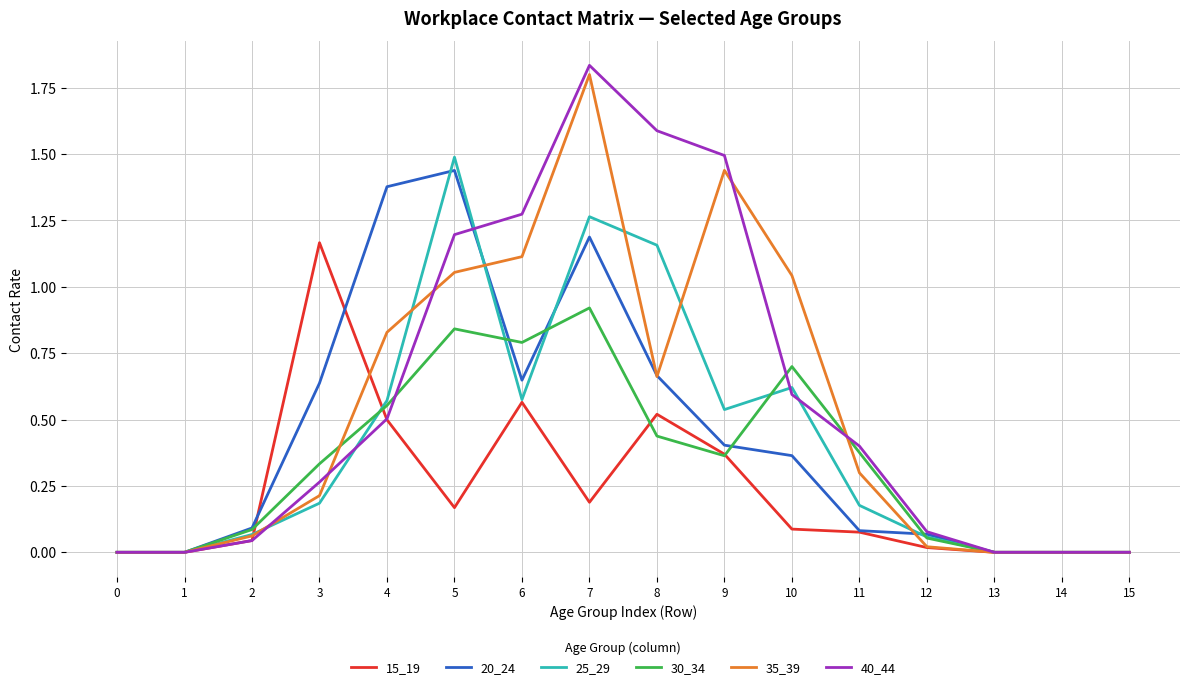

At how many categories does at least one series exceed 1?

8